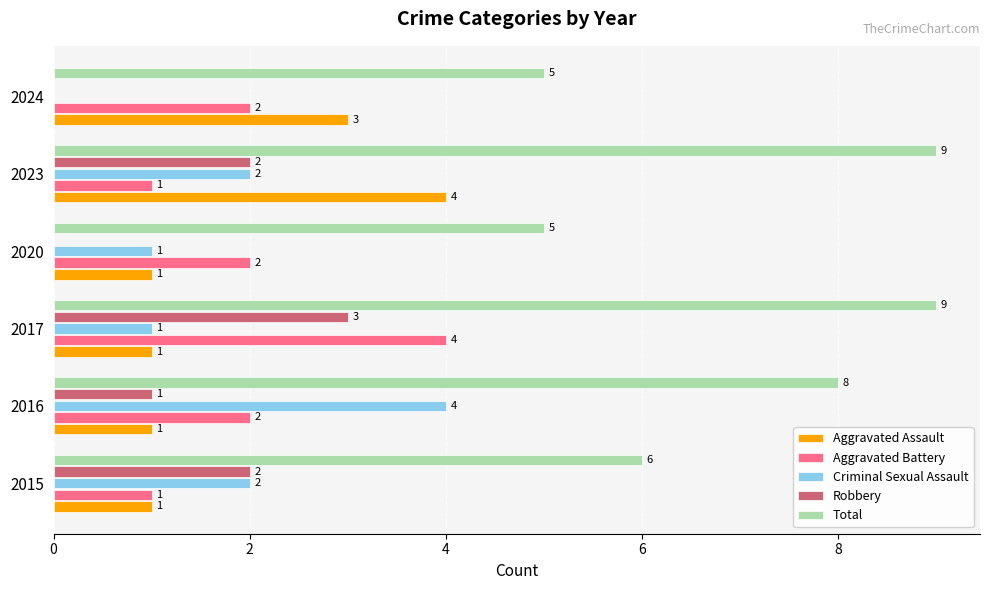

At which label does Robbery reach its peak?

2017